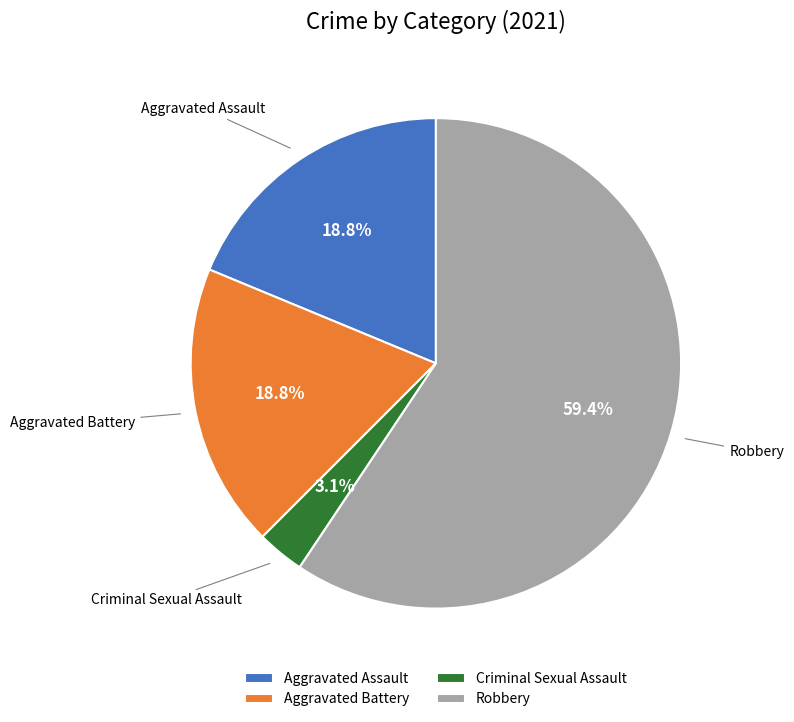

Which has a higher value, Robbery or Aggravated Battery?

Robbery